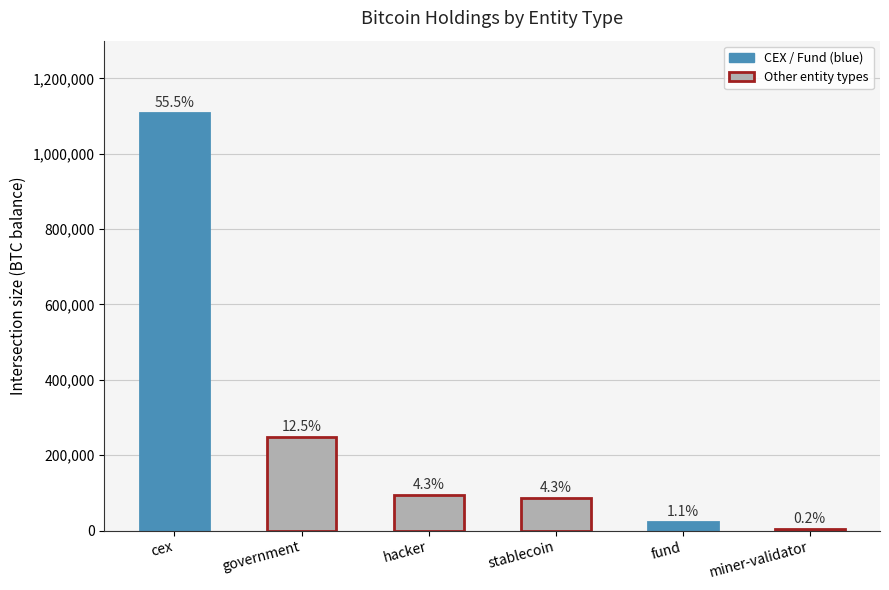

What is the value of the 3rd bar from the left?

94643.5